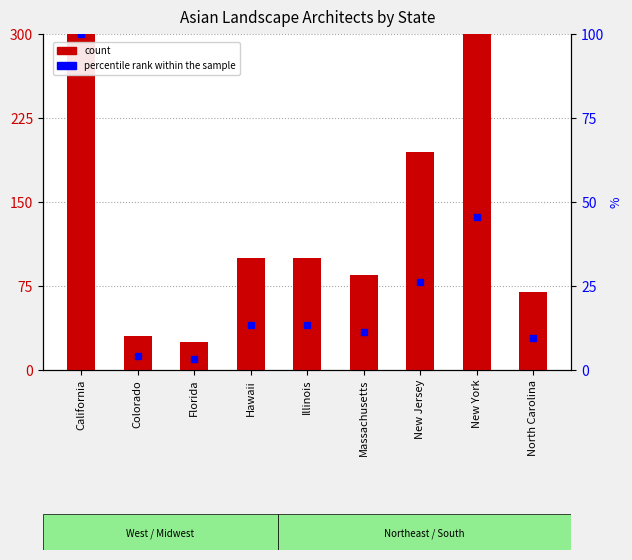

What position from the right is California?

9